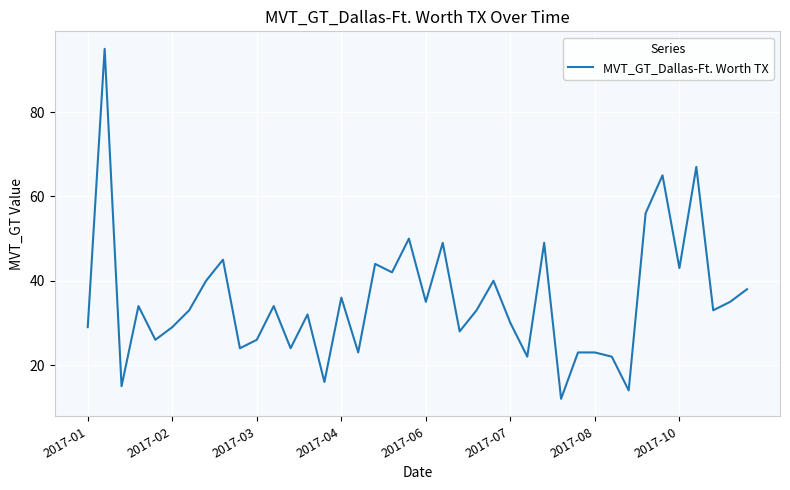

What is the difference between the maximum and minimum values?

83